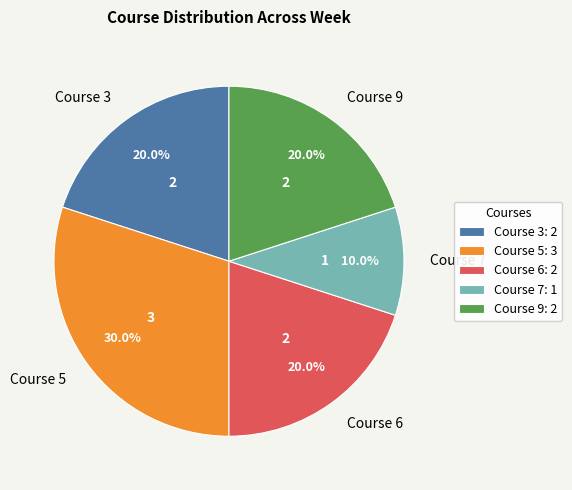

What percentage is the Course 9 slice, to the nearest percent?

20%